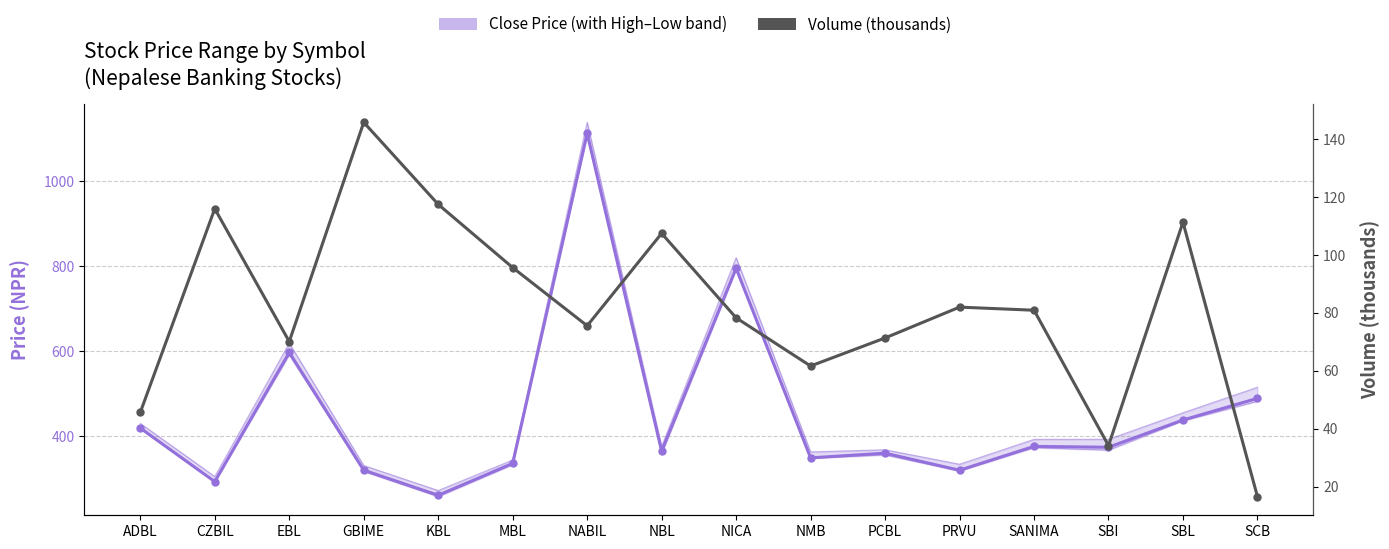

Between NABIL and PRVU, which series saw the biggest shift?

Close Price